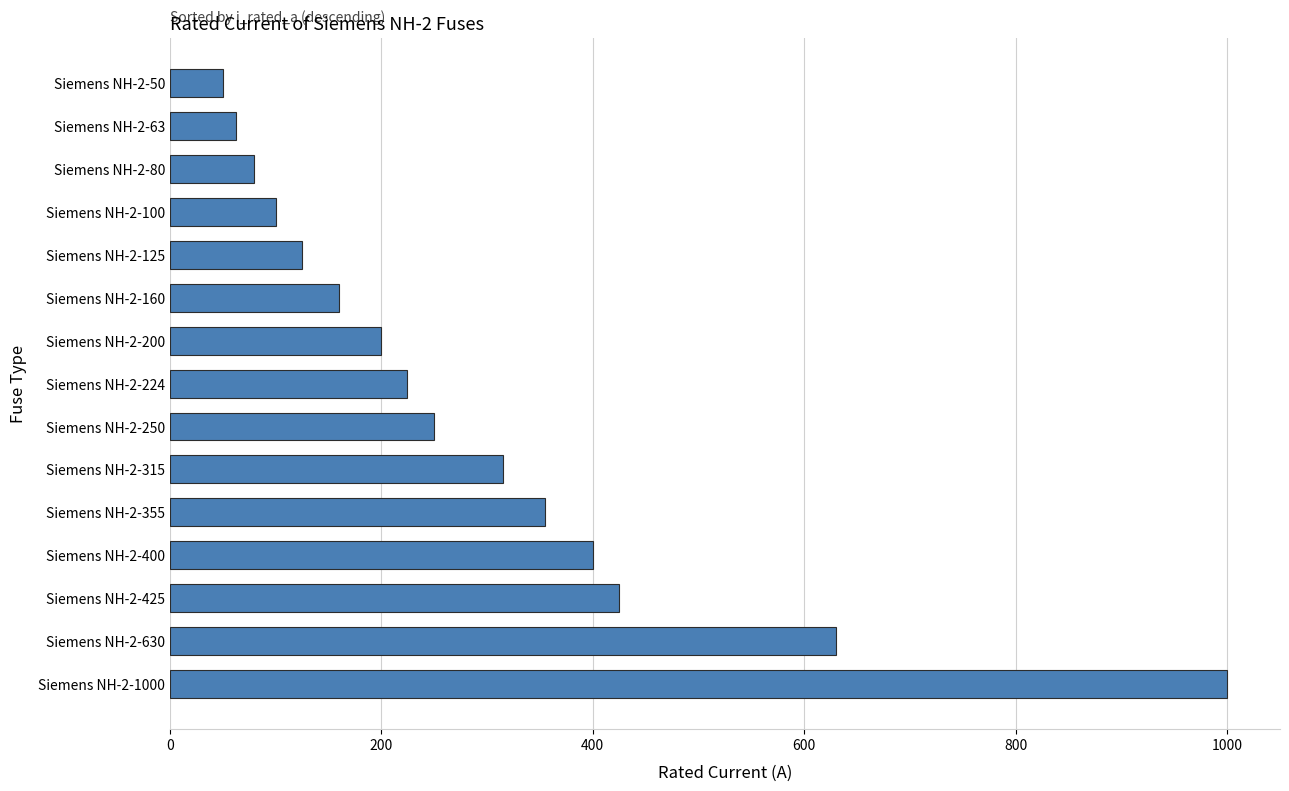

Rank the categories by value from lowest to highest.

Siemens NH-2-50, Siemens NH-2-63, Siemens NH-2-80, Siemens NH-2-100, Siemens NH-2-125, Siemens NH-2-160, Siemens NH-2-200, Siemens NH-2-224, Siemens NH-2-250, Siemens NH-2-315, Siemens NH-2-355, Siemens NH-2-400, Siemens NH-2-425, Siemens NH-2-630, Siemens NH-2-1000